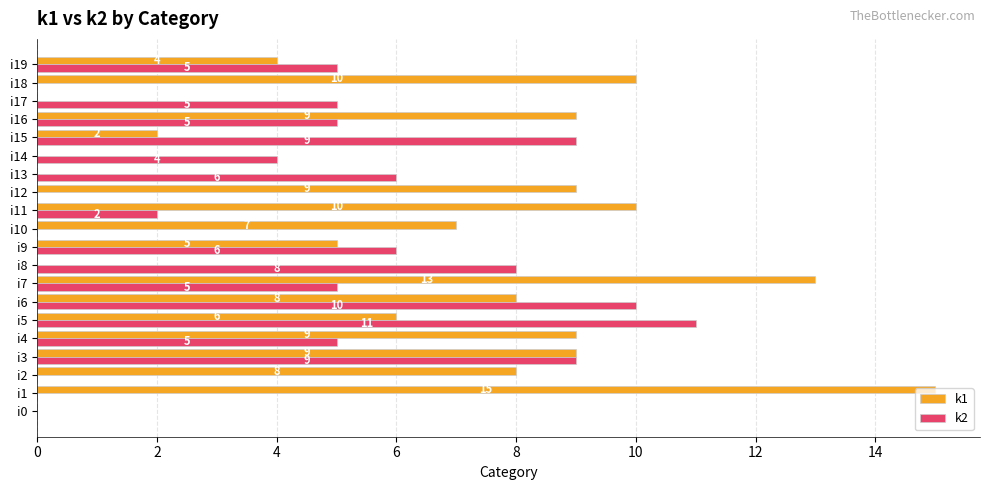

Between i0 and i2, which series saw the biggest shift?

k1